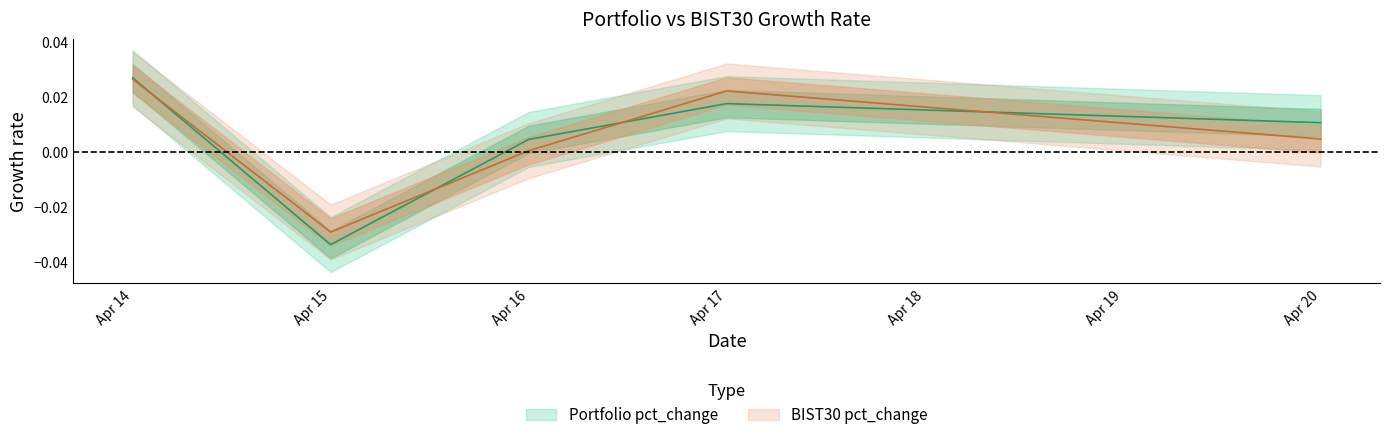

How many positive values does the BIST30 pct_change series have?

4